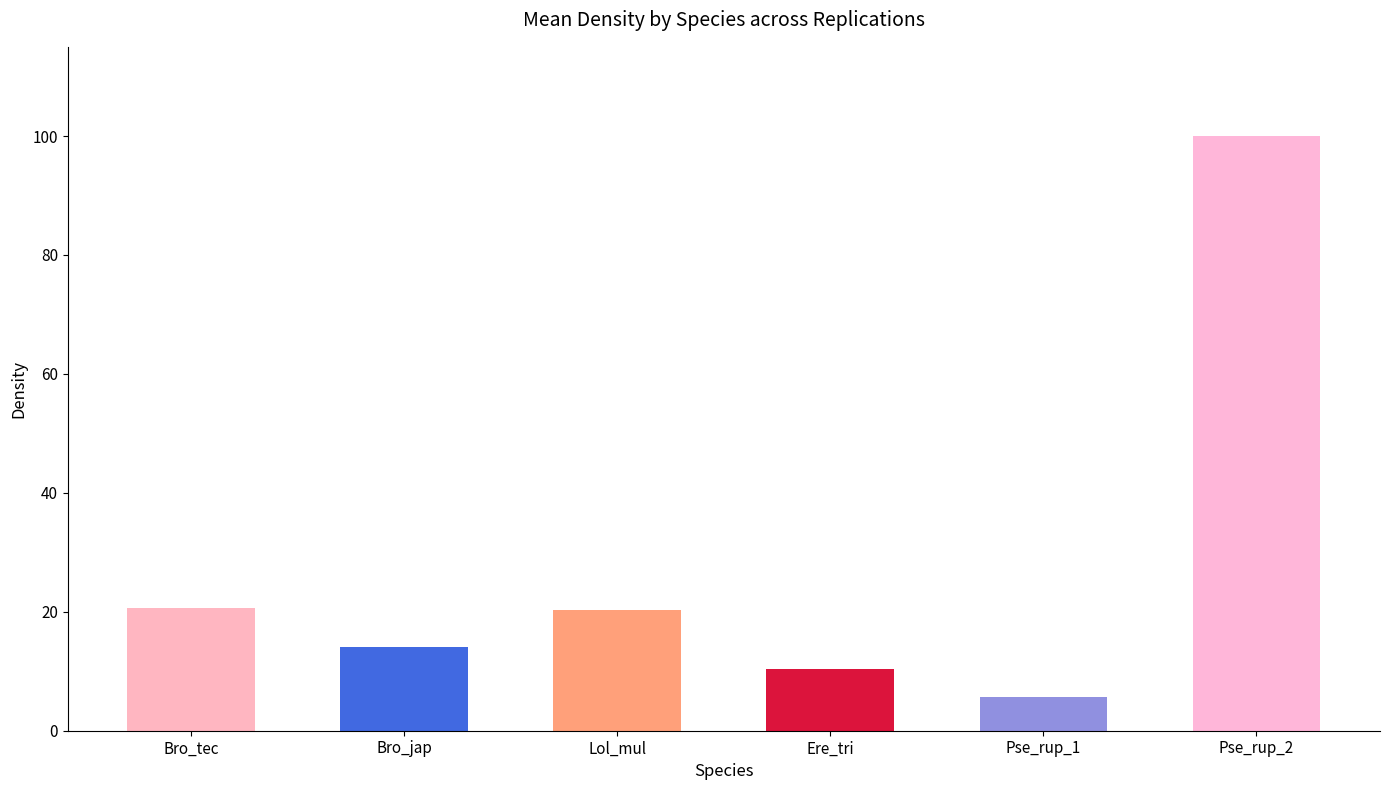

How many data points are above 20?

3